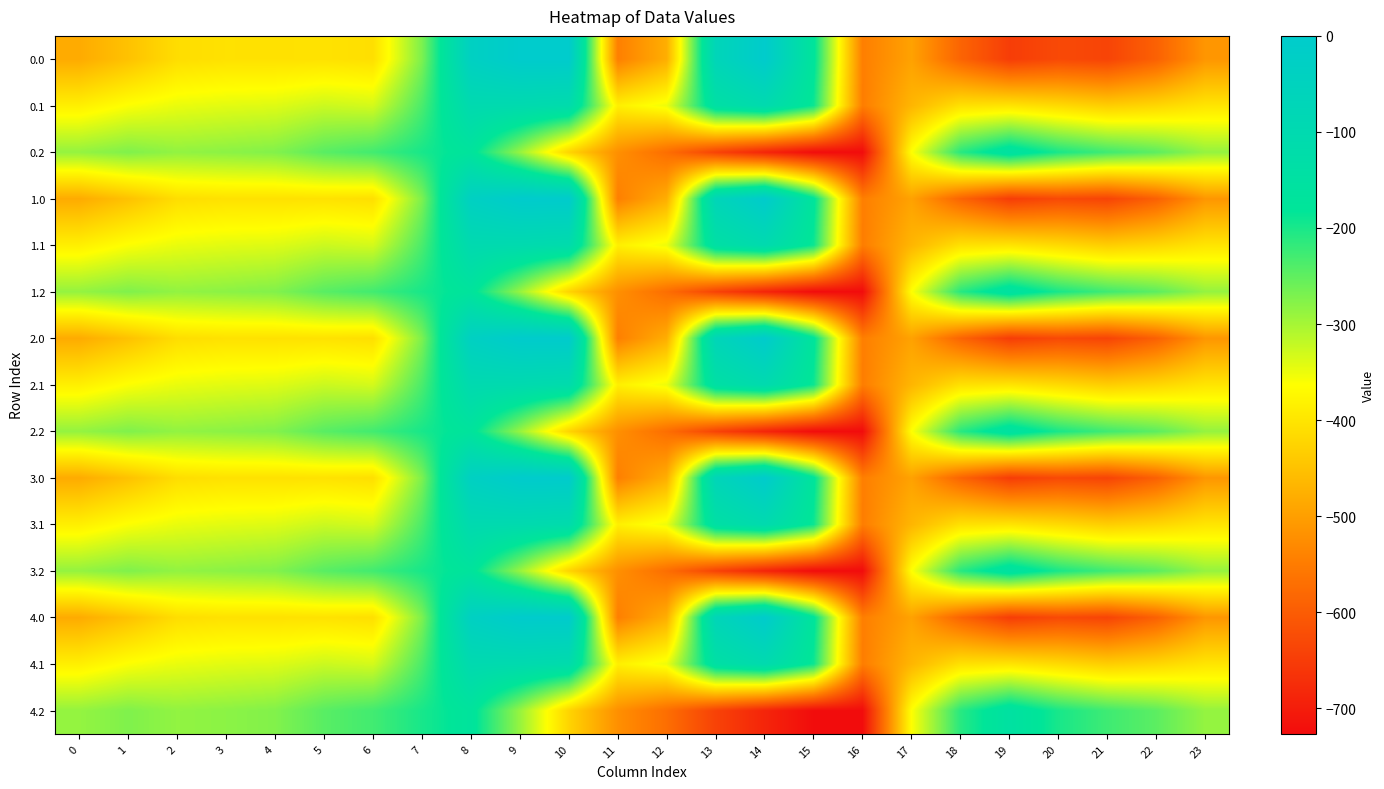

Reading left to right, extract all data points from this chart.

0.0: 0=-482.0	1=-449.5	2=-410.3	3=-404.4	4=-404.9	5=-403.8	6=-408.0	7=-270.7	8=-35.0	9=0.0	10=0.0	11=-544.3	12=-477.2	13=-70.2	14=-0.3	15=-172.8	16=-545.4	17=-494.8	18=-586.7	19=-649.2	20=-629.9	21=-638.4	22=-592.3	23=-511.3
0.1: 0=-384.6	1=-361.1	2=-347.9	3=-342.7	4=-339.6	5=-325.7	6=-332.2	7=-234.9	8=-102.3	9=-104.8	10=-114.0	11=-384.7	12=-350.8	13=-141.2	14=-105.5	15=-190.4	16=-547.3	17=-466.6	18=-405.4	19=-400.2	20=-414.5	21=-432.4	22=-419.9	23=-399.4
0.2: 0=-287.1	1=-272.7	2=-285.5	3=-281.0	4=-274.4	5=-245.0	6=-228.8	7=-199.0	8=-169.5	9=-288.5	10=-423.5	11=-520.6	12=-571.2	13=-640.4	14=-687.4	15=-725.8	16=-726.6	17=-362.4	18=-210.0	19=-151.0	20=-199.2	21=-226.4	22=-247.4	23=-287.5
1.0: 0=-482.0	1=-449.5	2=-410.3	3=-404.4	4=-404.9	5=-403.8	6=-408.0	7=-270.7	8=-35.0	9=0.0	10=0.0	11=-544.3	12=-477.2	13=-70.2	14=-0.3	15=-172.8	16=-545.4	17=-494.8	18=-586.7	19=-649.2	20=-629.9	21=-638.4	22=-592.3	23=-511.3
1.1: 0=-384.6	1=-361.1	2=-347.9	3=-342.7	4=-339.6	5=-325.7	6=-332.2	7=-234.9	8=-102.3	9=-104.8	10=-114.0	11=-384.7	12=-350.8	13=-141.2	14=-105.5	15=-190.4	16=-547.3	17=-466.6	18=-405.4	19=-400.2	20=-414.5	21=-432.4	22=-419.9	23=-399.4
1.2: 0=-287.1	1=-272.7	2=-285.5	3=-281.0	4=-274.4	5=-245.0	6=-228.8	7=-199.0	8=-169.5	9=-288.5	10=-423.5	11=-520.6	12=-571.2	13=-640.4	14=-687.4	15=-725.8	16=-726.6	17=-362.4	18=-210.0	19=-151.0	20=-199.2	21=-226.4	22=-247.4	23=-287.5
2.0: 0=-482.0	1=-449.5	2=-410.3	3=-404.4	4=-404.9	5=-403.8	6=-408.0	7=-270.7	8=-35.0	9=0.0	10=0.0	11=-544.3	12=-477.2	13=-70.2	14=-0.3	15=-172.8	16=-545.4	17=-494.8	18=-586.7	19=-649.2	20=-629.9	21=-638.4	22=-592.3	23=-511.3
2.1: 0=-384.6	1=-361.1	2=-347.9	3=-342.7	4=-339.6	5=-325.7	6=-332.2	7=-234.9	8=-102.3	9=-104.8	10=-114.0	11=-384.7	12=-350.8	13=-141.2	14=-105.5	15=-190.4	16=-547.3	17=-466.6	18=-405.4	19=-400.2	20=-414.5	21=-432.4	22=-419.9	23=-399.4
2.2: 0=-287.1	1=-272.7	2=-285.5	3=-281.0	4=-274.4	5=-245.0	6=-228.8	7=-199.0	8=-169.5	9=-288.5	10=-423.5	11=-520.6	12=-571.2	13=-640.4	14=-687.4	15=-725.8	16=-726.6	17=-362.4	18=-210.0	19=-151.0	20=-199.2	21=-226.4	22=-247.4	23=-287.5
3.0: 0=-482.0	1=-449.5	2=-410.3	3=-404.4	4=-404.9	5=-403.8	6=-408.0	7=-270.7	8=-35.0	9=0.0	10=0.0	11=-544.3	12=-477.2	13=-70.2	14=-0.3	15=-172.8	16=-545.4	17=-494.8	18=-586.7	19=-649.2	20=-629.9	21=-638.4	22=-592.3	23=-511.3
3.1: 0=-384.6	1=-361.1	2=-347.9	3=-342.7	4=-339.6	5=-325.7	6=-332.2	7=-234.9	8=-102.3	9=-104.8	10=-114.0	11=-384.7	12=-350.8	13=-141.2	14=-105.5	15=-190.4	16=-547.3	17=-466.6	18=-405.4	19=-400.2	20=-414.5	21=-432.4	22=-419.9	23=-399.4
3.2: 0=-287.1	1=-272.7	2=-285.5	3=-281.0	4=-274.4	5=-245.0	6=-228.8	7=-199.0	8=-169.5	9=-288.5	10=-423.5	11=-520.6	12=-571.2	13=-640.4	14=-687.4	15=-725.8	16=-726.6	17=-362.4	18=-210.0	19=-151.0	20=-199.2	21=-226.4	22=-247.4	23=-287.5
4.0: 0=-482.0	1=-449.5	2=-410.3	3=-404.4	4=-404.9	5=-403.8	6=-408.0	7=-270.7	8=-35.0	9=0.0	10=0.0	11=-544.3	12=-477.2	13=-70.2	14=-0.3	15=-172.8	16=-545.4	17=-494.8	18=-586.7	19=-649.2	20=-629.9	21=-638.4	22=-592.3	23=-511.3
4.1: 0=-384.6	1=-361.1	2=-347.9	3=-342.7	4=-339.6	5=-325.7	6=-332.2	7=-234.9	8=-102.3	9=-104.8	10=-114.0	11=-384.7	12=-350.8	13=-141.2	14=-105.5	15=-190.4	16=-547.3	17=-466.6	18=-405.4	19=-400.2	20=-414.5	21=-432.4	22=-419.9	23=-399.4
4.2: 0=-287.1	1=-272.7	2=-285.5	3=-281.0	4=-274.4	5=-245.0	6=-228.8	7=-199.0	8=-169.5	9=-288.5	10=-423.5	11=-520.6	12=-571.2	13=-640.4	14=-687.4	15=-725.8	16=-726.6	17=-362.4	18=-210.0	19=-151.0	20=-199.2	21=-226.4	22=-247.4	23=-287.5